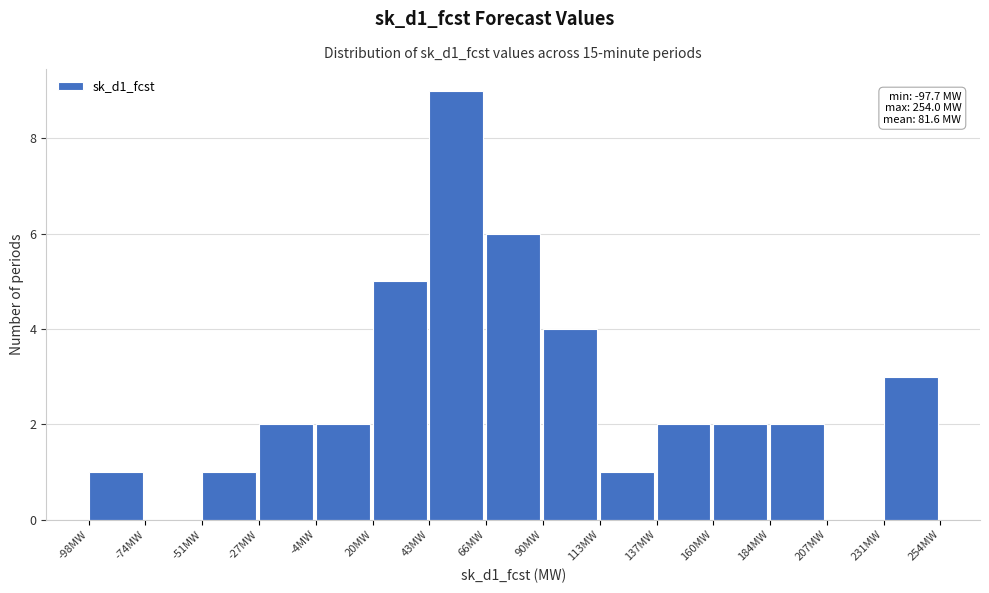

Which range on the x-axis has the tallest bar?

45 to 65